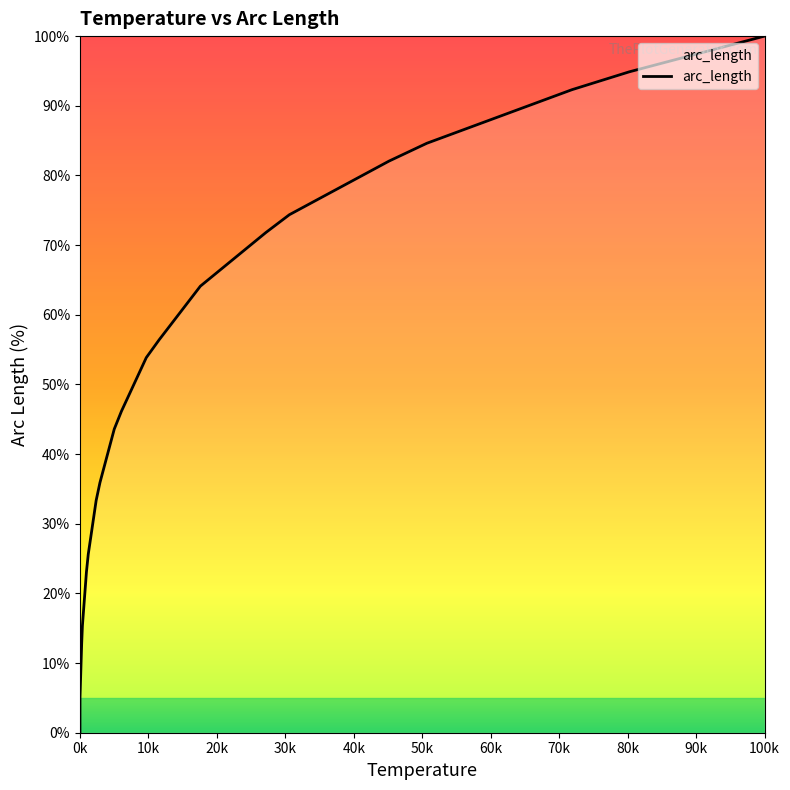

At which category does the chart reach its minimum across all series?

0k